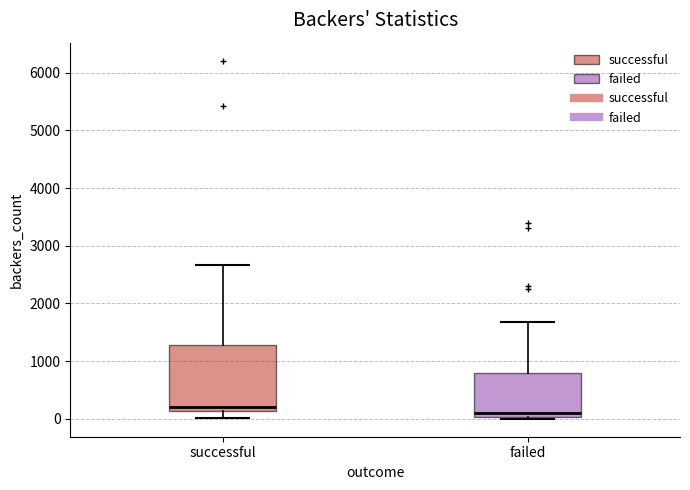

Where is the lower edge of the box for successful on the y-axis? The values are not printed on the chart, so give them approximately, as read against the axis.

100